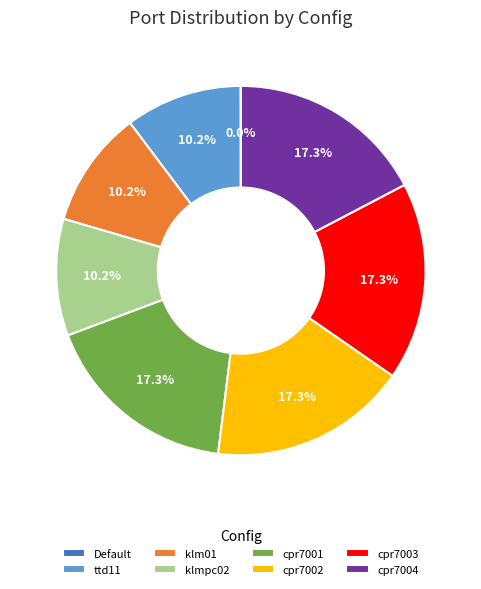

Is there a majority slice in this chart?

No